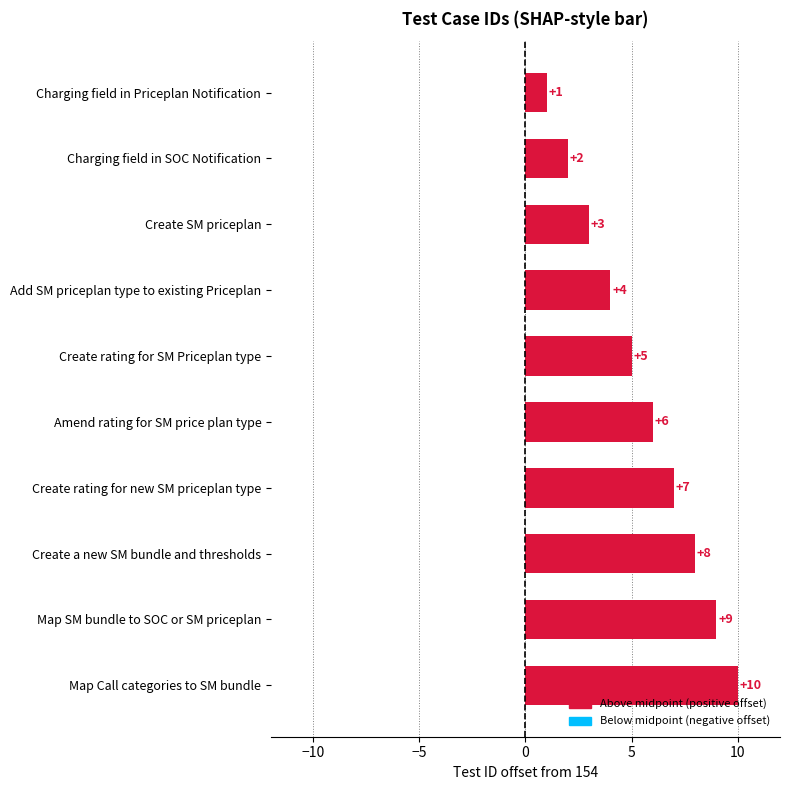

Where is the data nearest to the value 5?

Create rating for SM Priceplan type